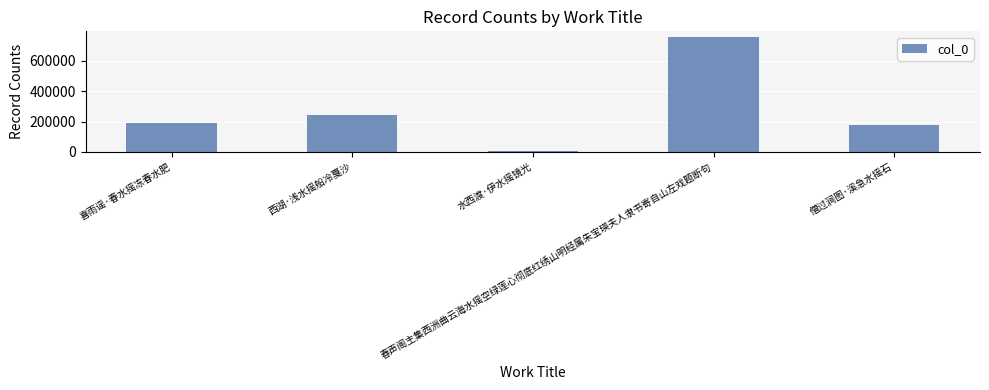

Count the number of data series in this chart.

1